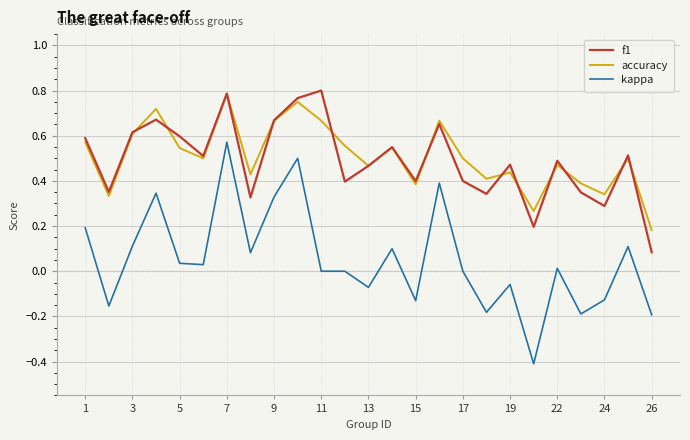

Which series has the widest spread of values?

kappa